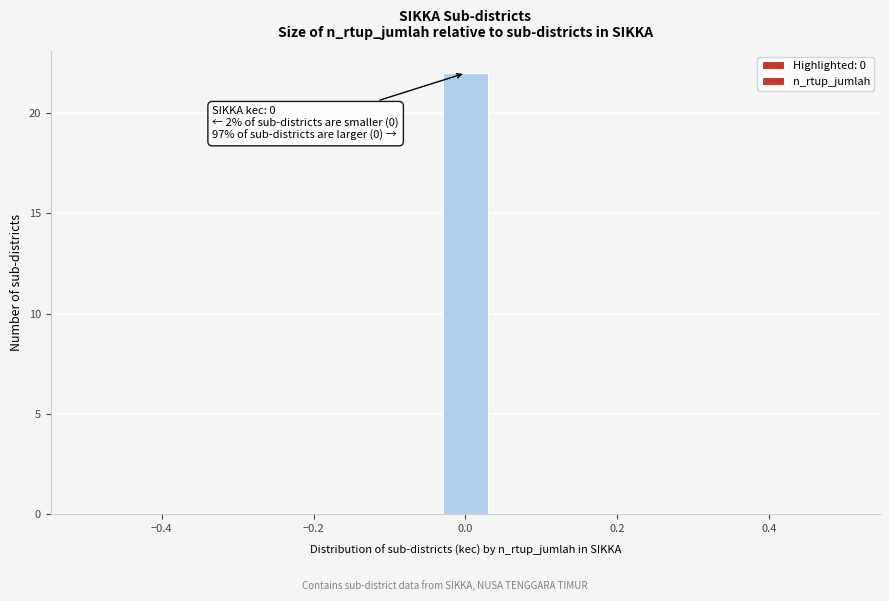

Read against the x-axis, roughly where is the centre of the tallest bar?

0.00